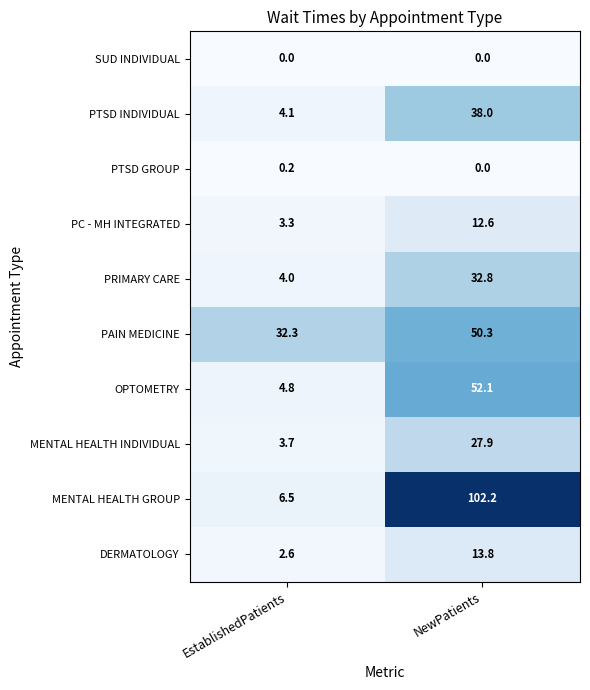

The MENTAL HEALTH GROUP series shows 153.4 at NewPatients. True or false?

False